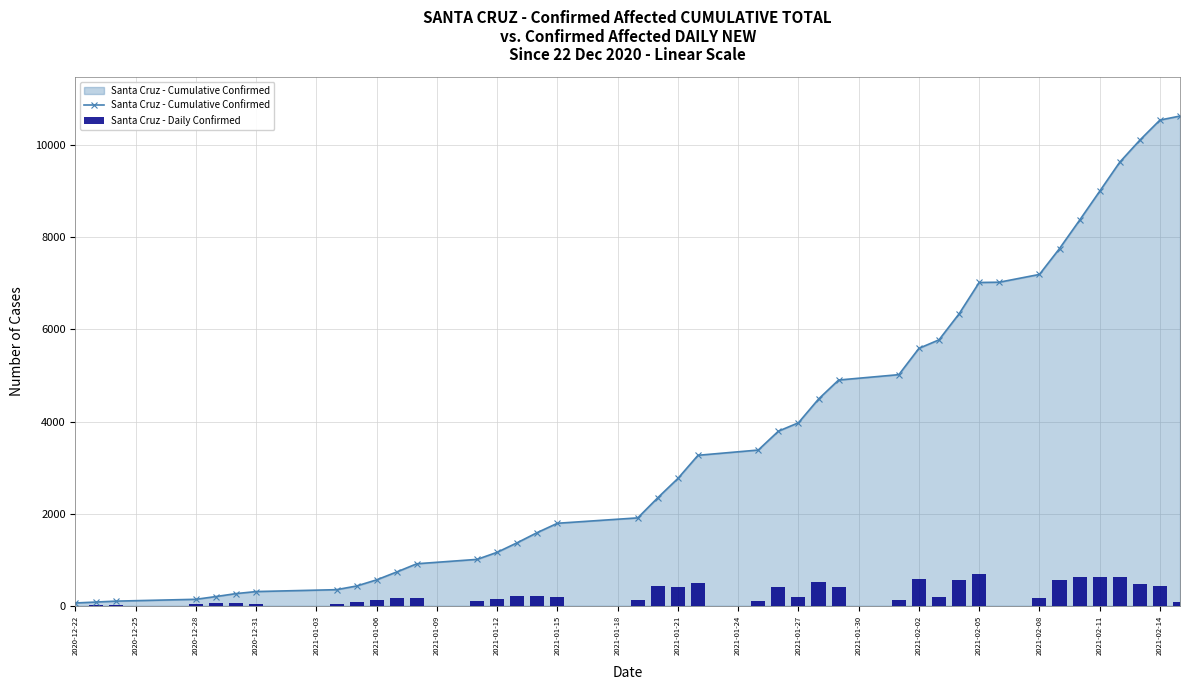

What is the label of the 40th bar from the right?

2020-12-22